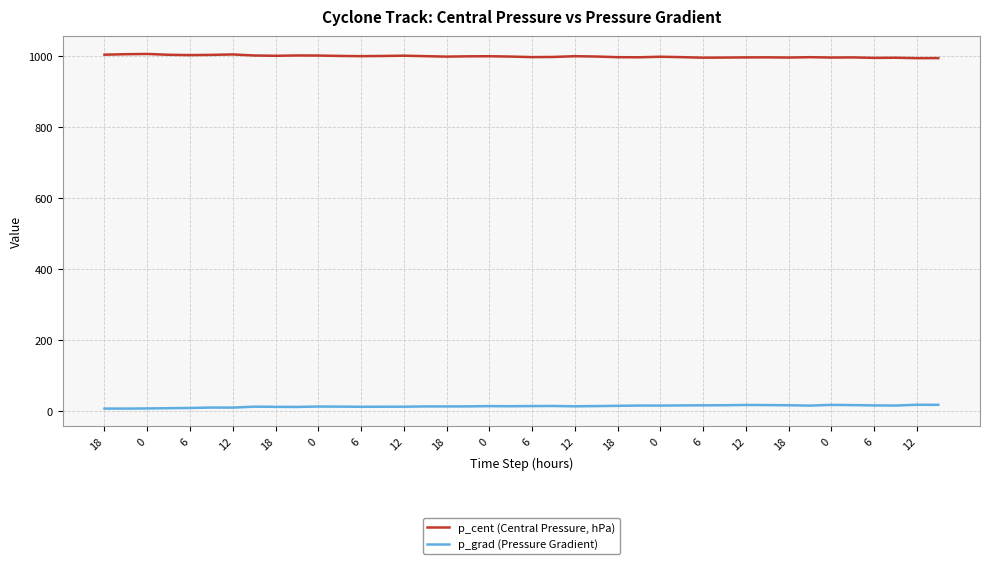

What is the average value of the p_cent (Central Pressure, hPa) series?

999.1